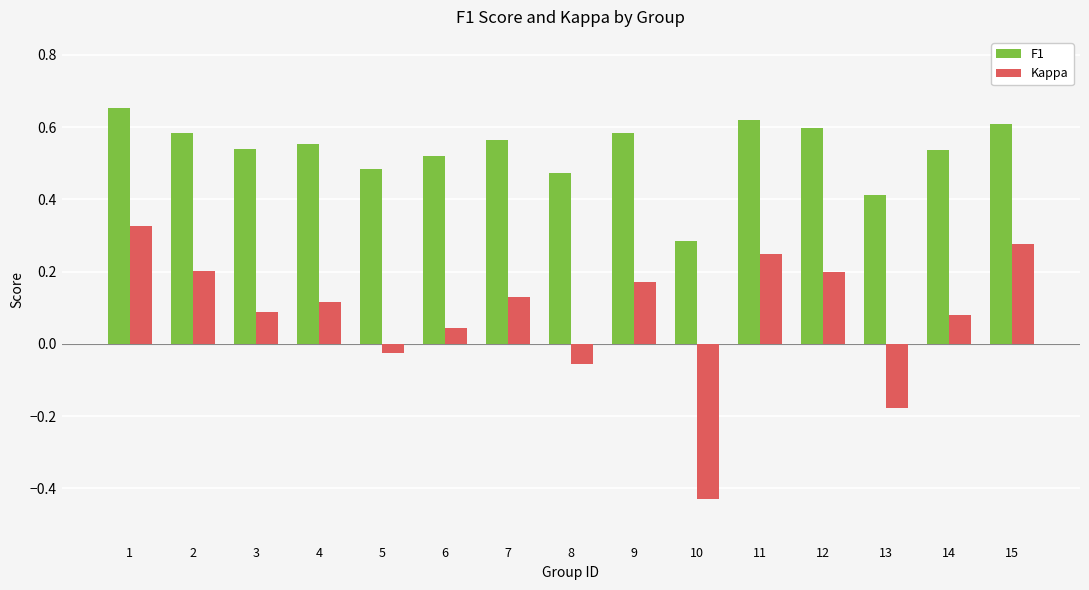

Are the bars grouped side by side (vs. stacked)?

Yes